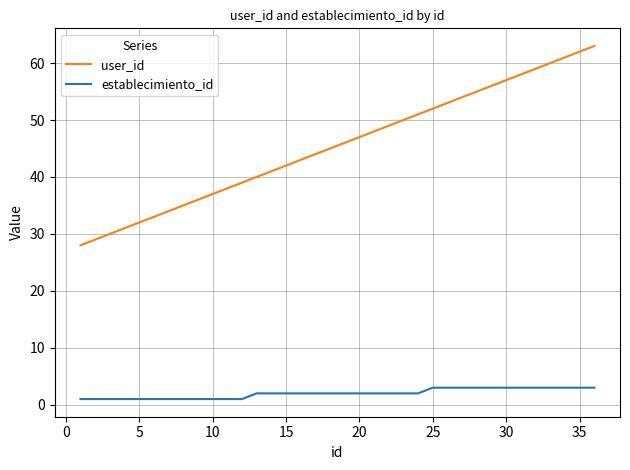

Which series has the widest spread of values?

user_id